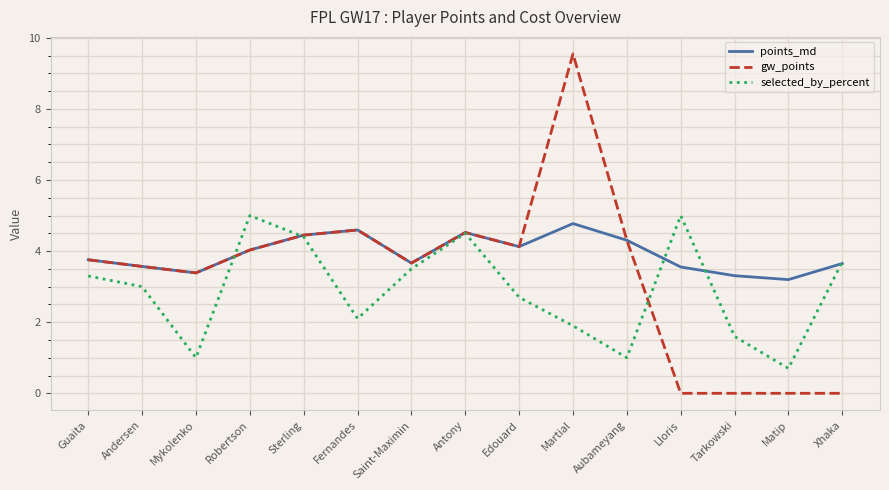

What position from the left is Sterling?

5